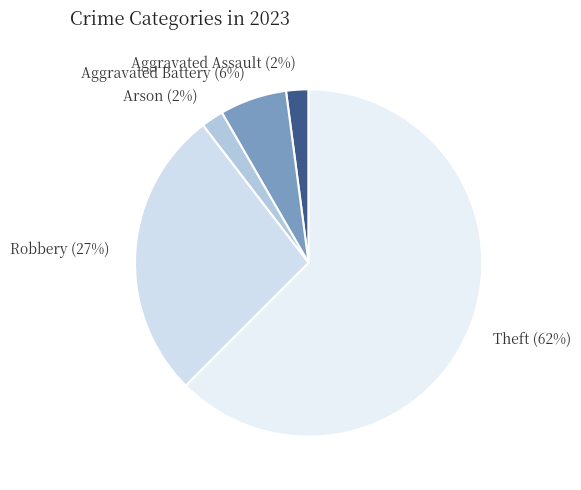

Does any single category account for the majority?

Yes